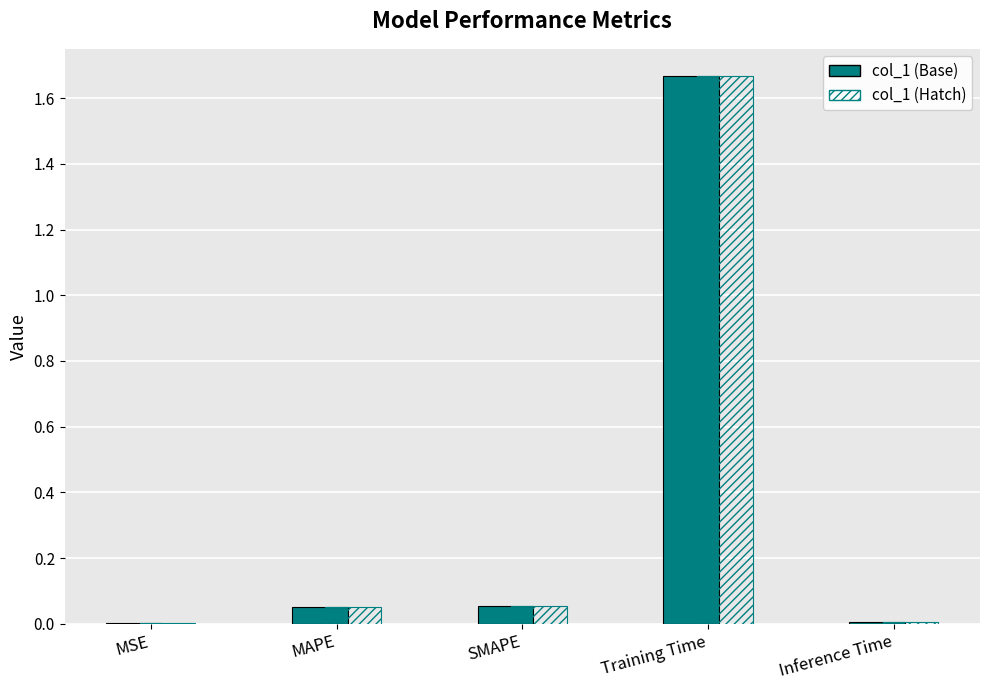

The chart shows a value of 0.0 at SMAPE. True or false?

False